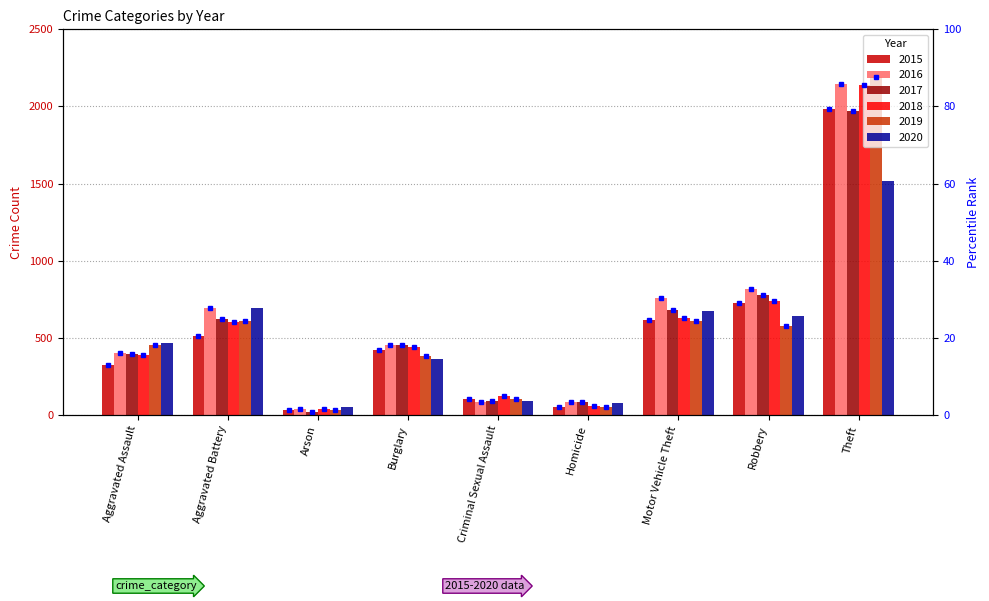

What is the difference between the maximum and second lowest values in the 2016 series?

2061.0